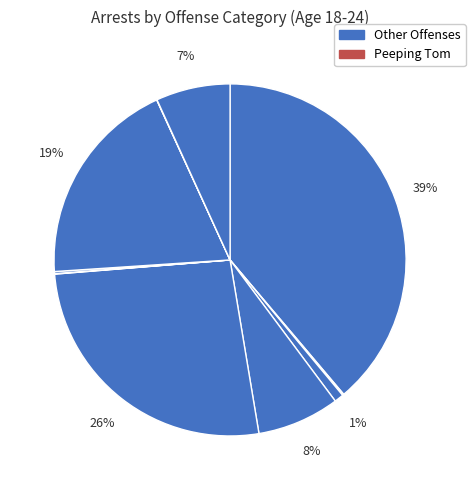

Count the number of slices in the pie.

10